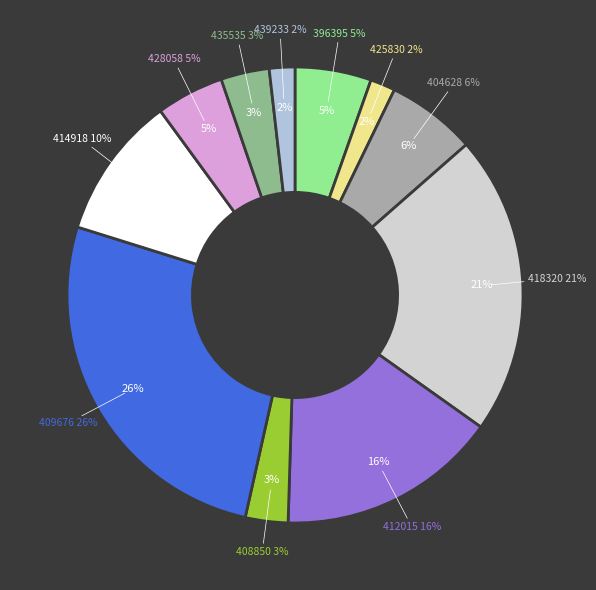

The 408850 slice represents 16% of the pie. True or false?

False